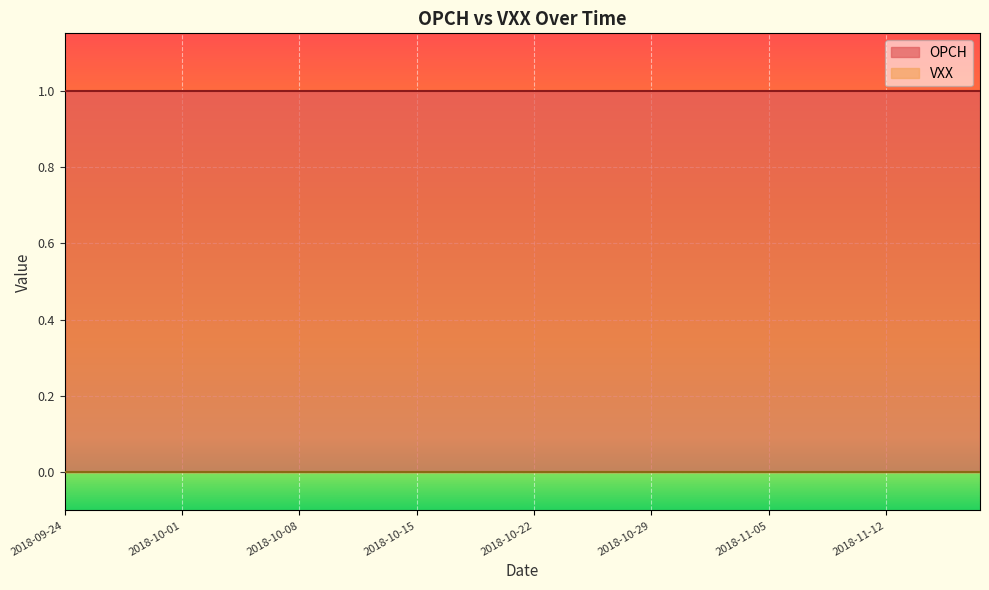

True or false: VXX has a value of 0 at 2018-09-27.

True